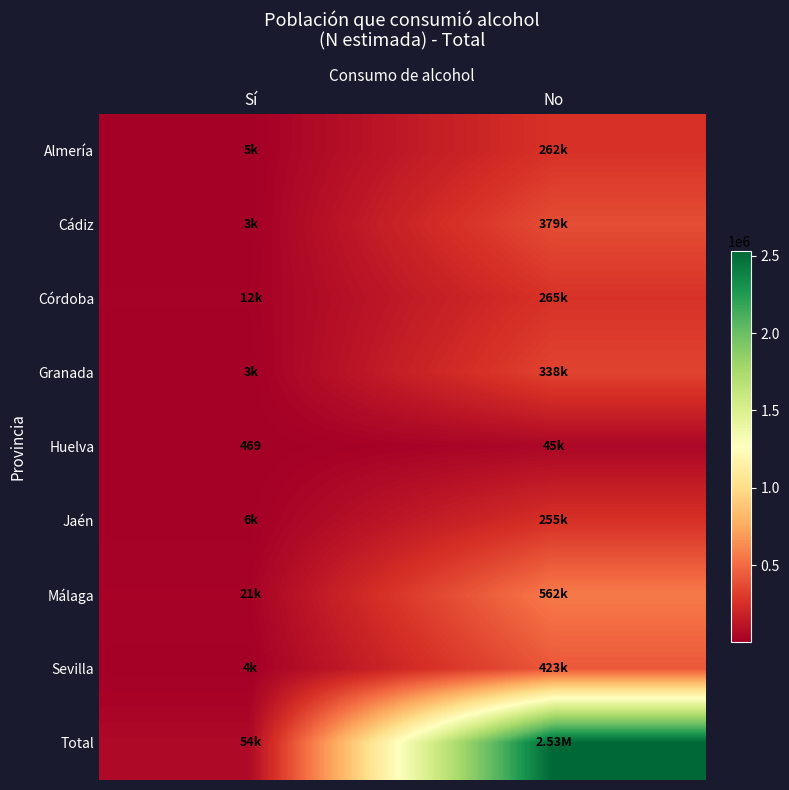

Rank the series at No from lowest to highest value.

Huelva, Jaén, Almería, Córdoba, Granada, Cádiz, Sevilla, Málaga, Total